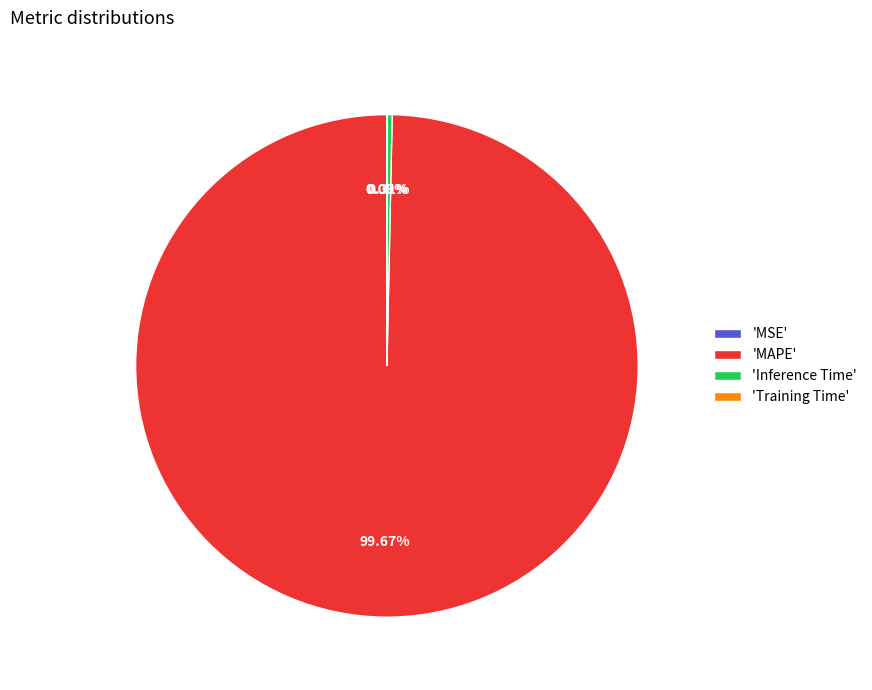

To the nearest percent, what is the average slice percentage?

25%